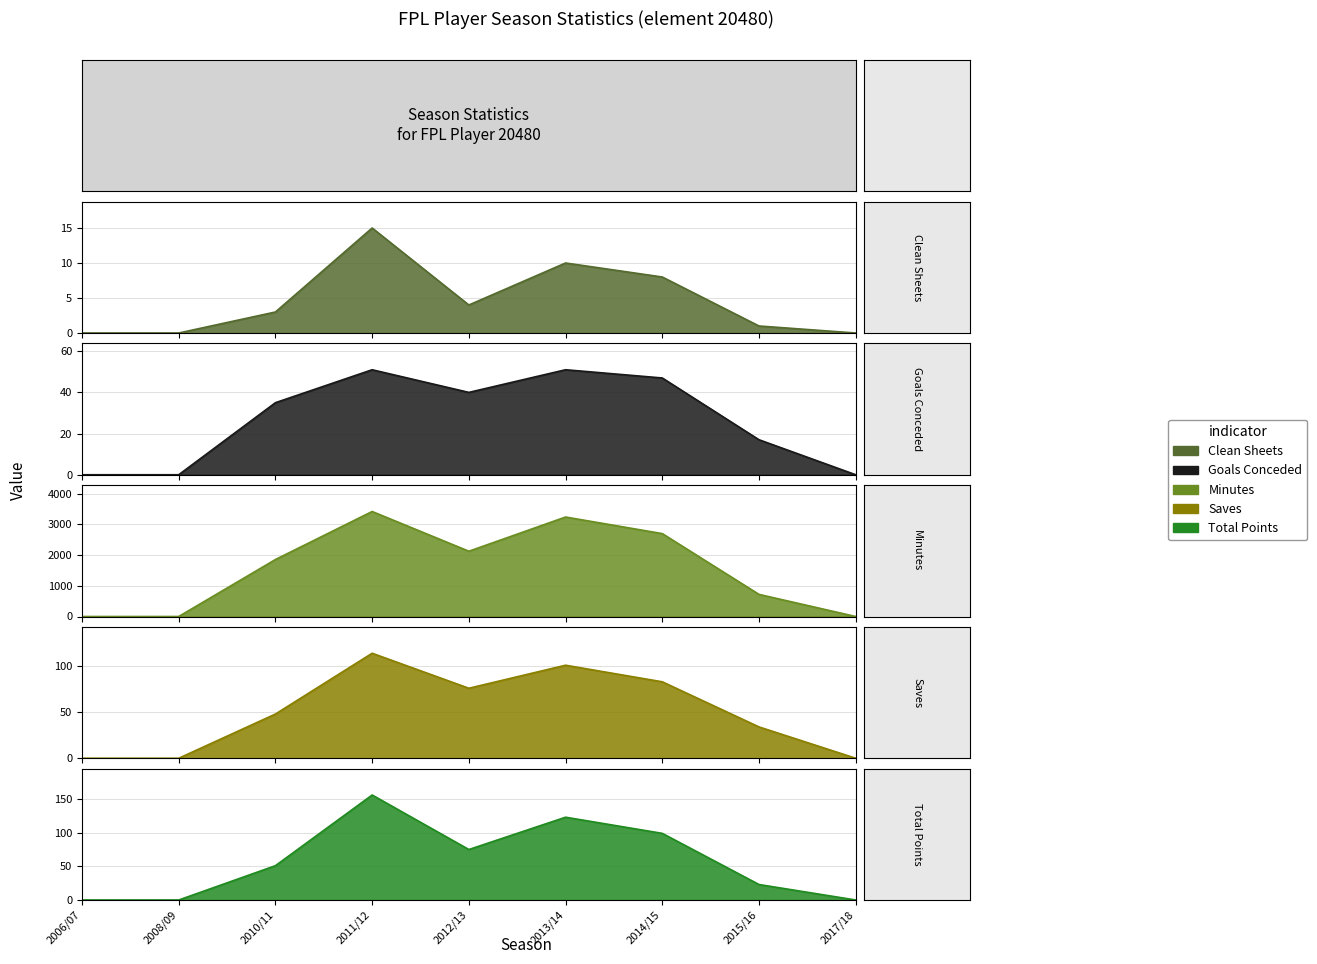

How many data points in clean_sheets are less than 3?

4